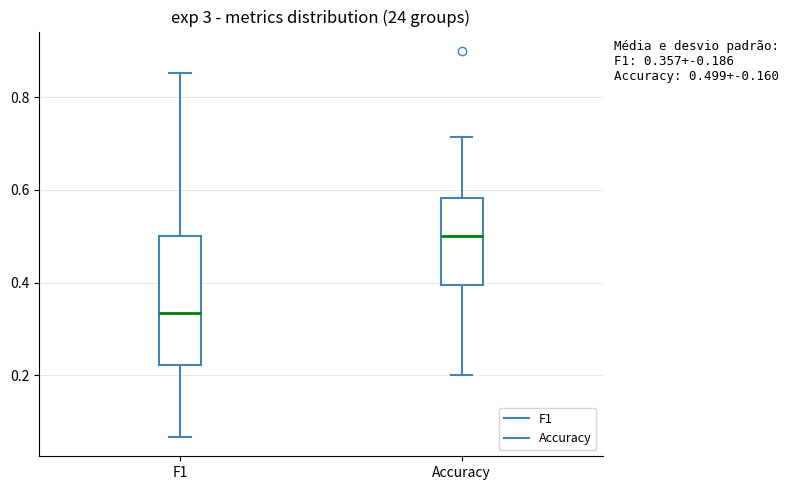

Comparing the boxes themselves (not the whiskers), which one is the tallest?

F1